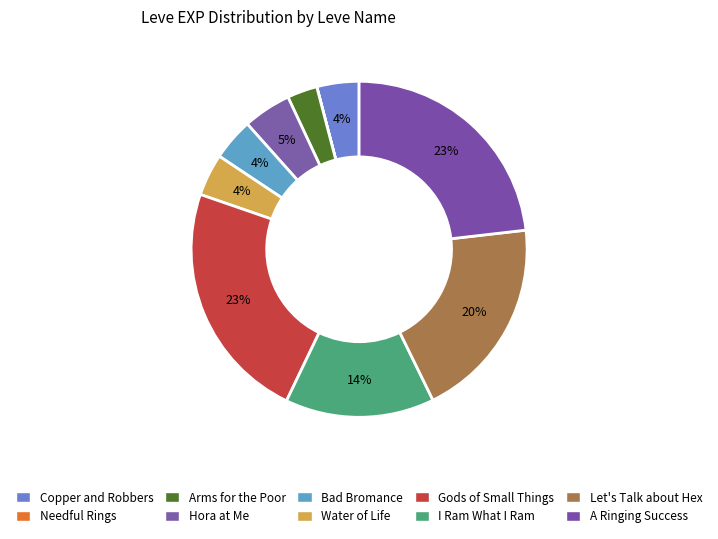

Does any single category account for the majority?

No